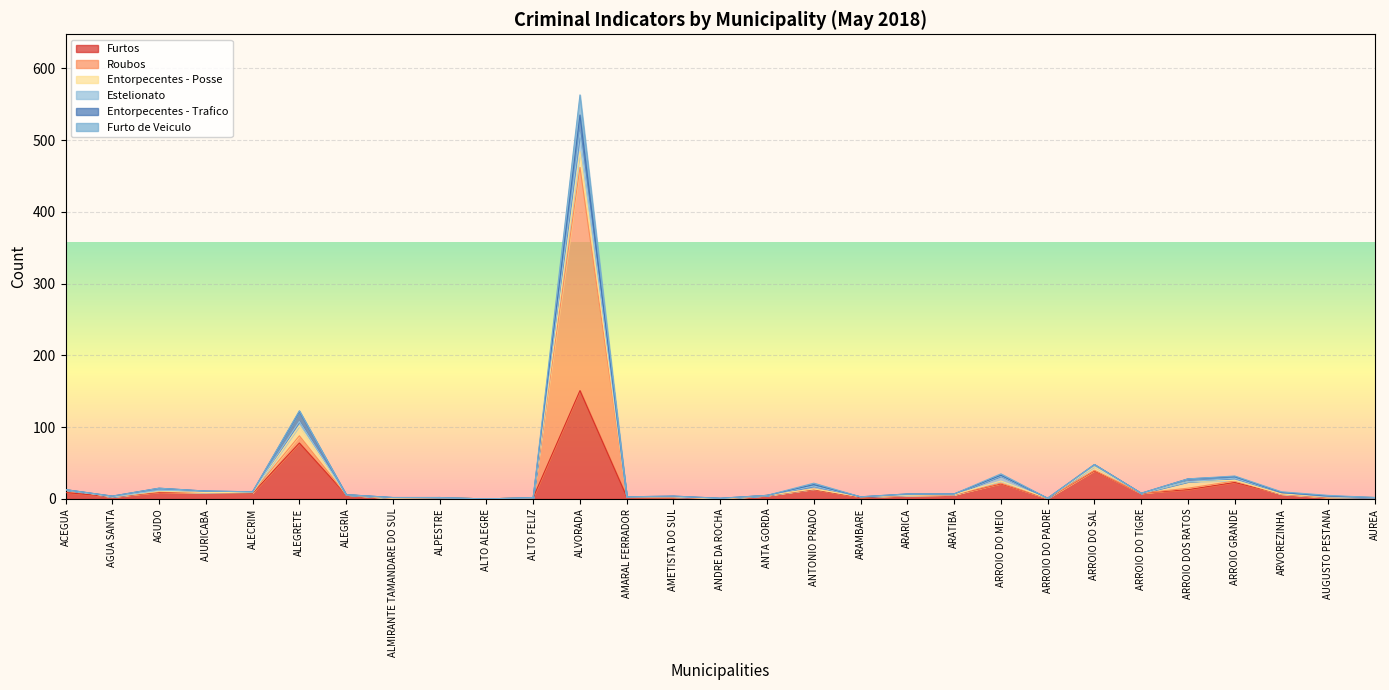

Is it true that Furtos equals 0 at ANDRE DA ROCHA?

True